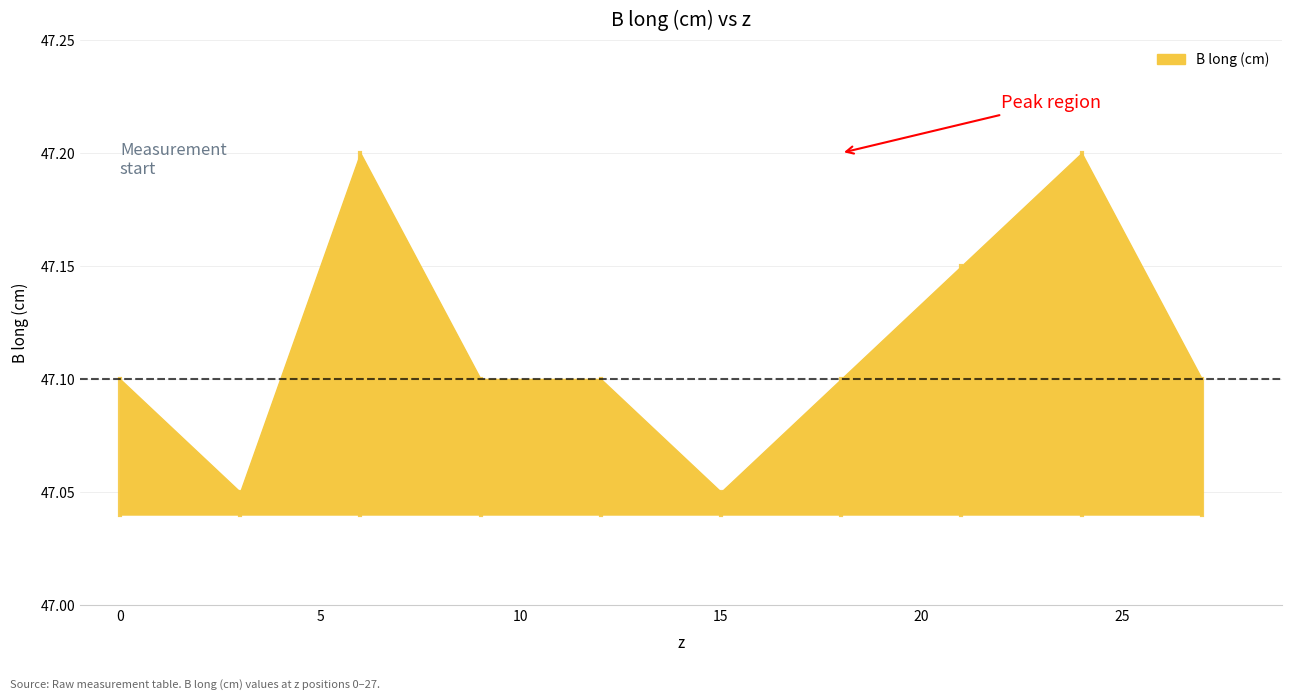

Does the chart display data point markers on the line(s)?

No